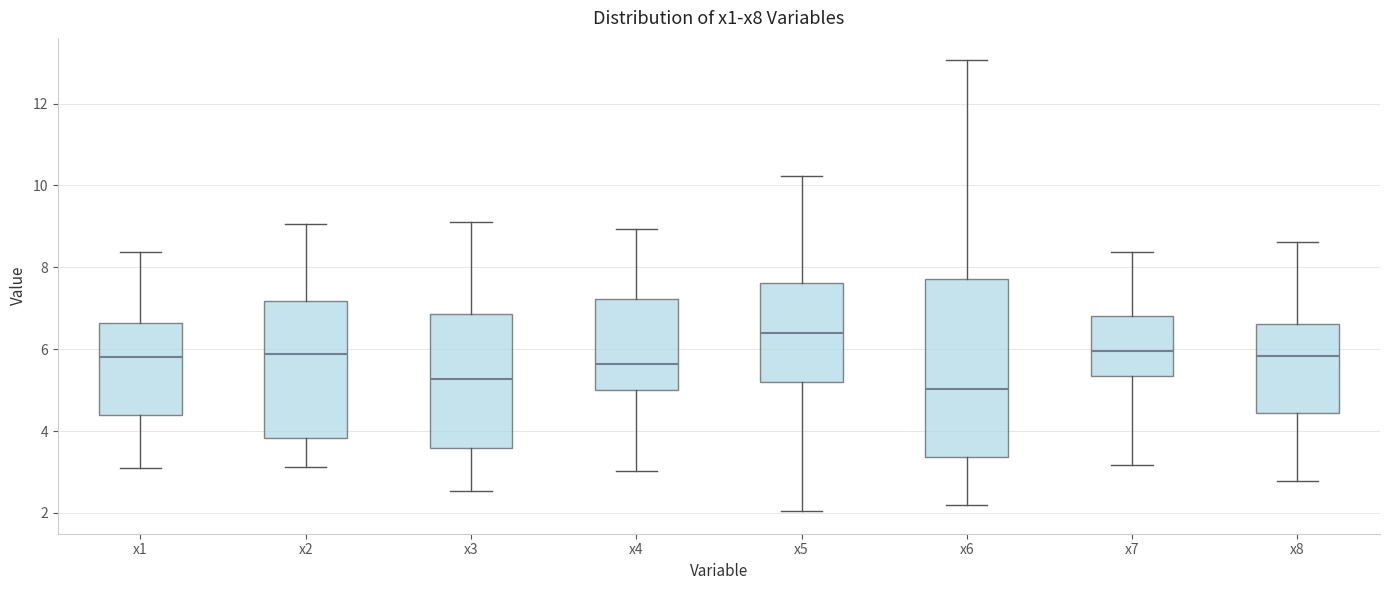

Reading left to right, read every box against the y-axis: the position of its median line, the range the box covers, and the ends of its whiskers. The values are not printed on the chart, so give them approximately, as read against the axis.

x1: median 5.8, box 4.4 to 6.6, whiskers 3.0 to 8.4
x2: median 5.8, box 3.8 to 7.2, whiskers 3.2 to 9.0
x3: median 5.2, box 3.6 to 6.8, whiskers 2.6 to 9.2
x4: median 5.6, box 5.0 to 7.2, whiskers 3.0 to 9.0
x5: median 6.4, box 5.2 to 7.6, whiskers 2.0 to 10.2
x6: median 5.0, box 3.4 to 7.8, whiskers 2.2 to 13.0
x7: median 6.0, box 5.4 to 6.8, whiskers 3.2 to 8.4
x8: median 5.8, box 4.4 to 6.6, whiskers 2.8 to 8.6